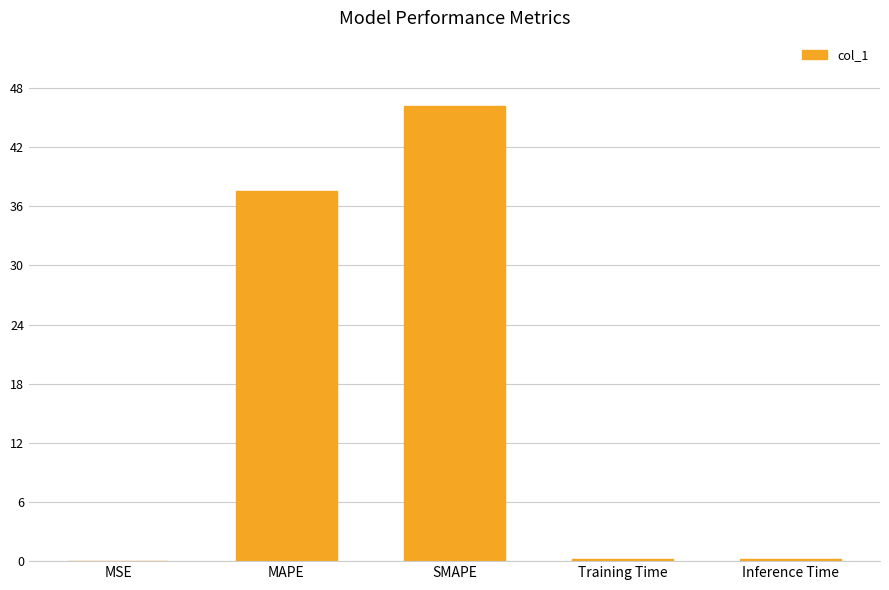

What is the sum of all values?

84.1